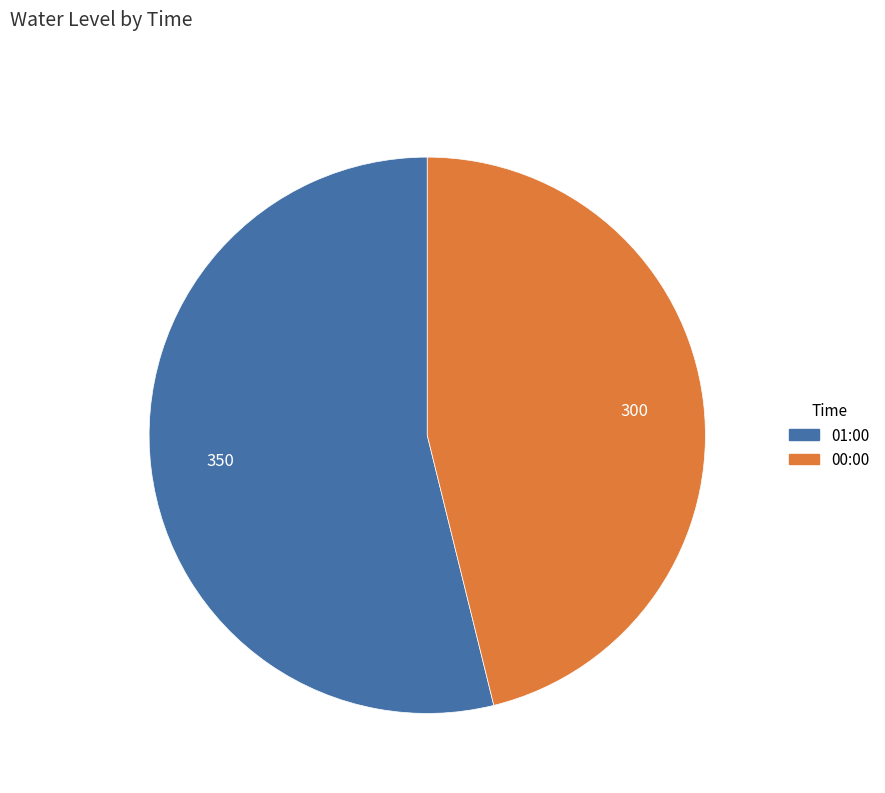

Approximately how many times larger is the value at 01:00 compared to 00:00?

1.2